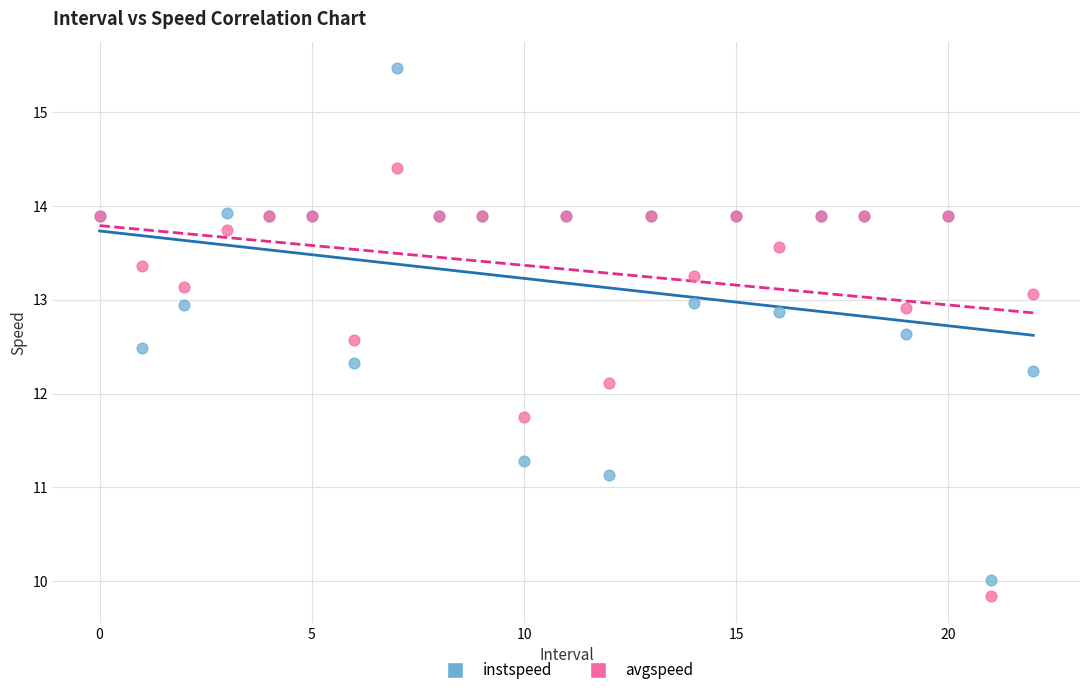

Which series reaches the maximum Y coordinate?

instspeed